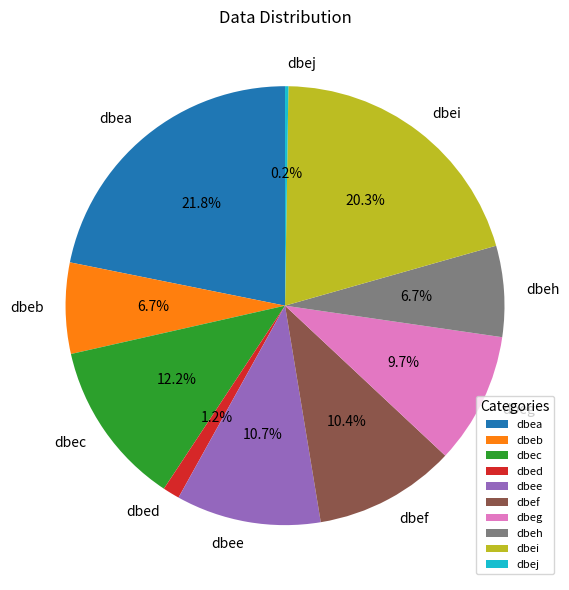

What portion of the pie excludes dbea?

78.2%